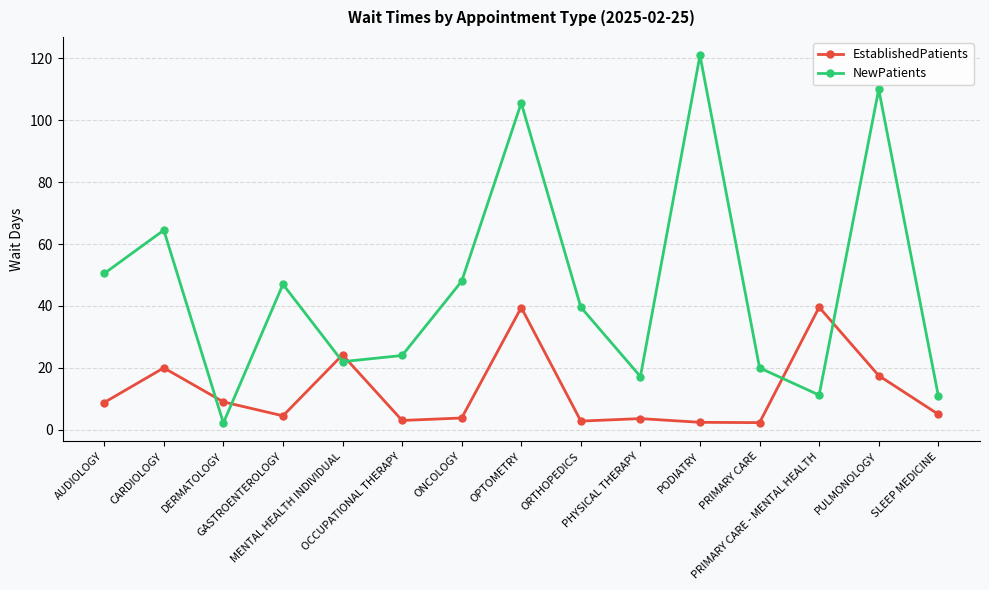

At which category does the chart reach its peak across all series?

PODIATRY